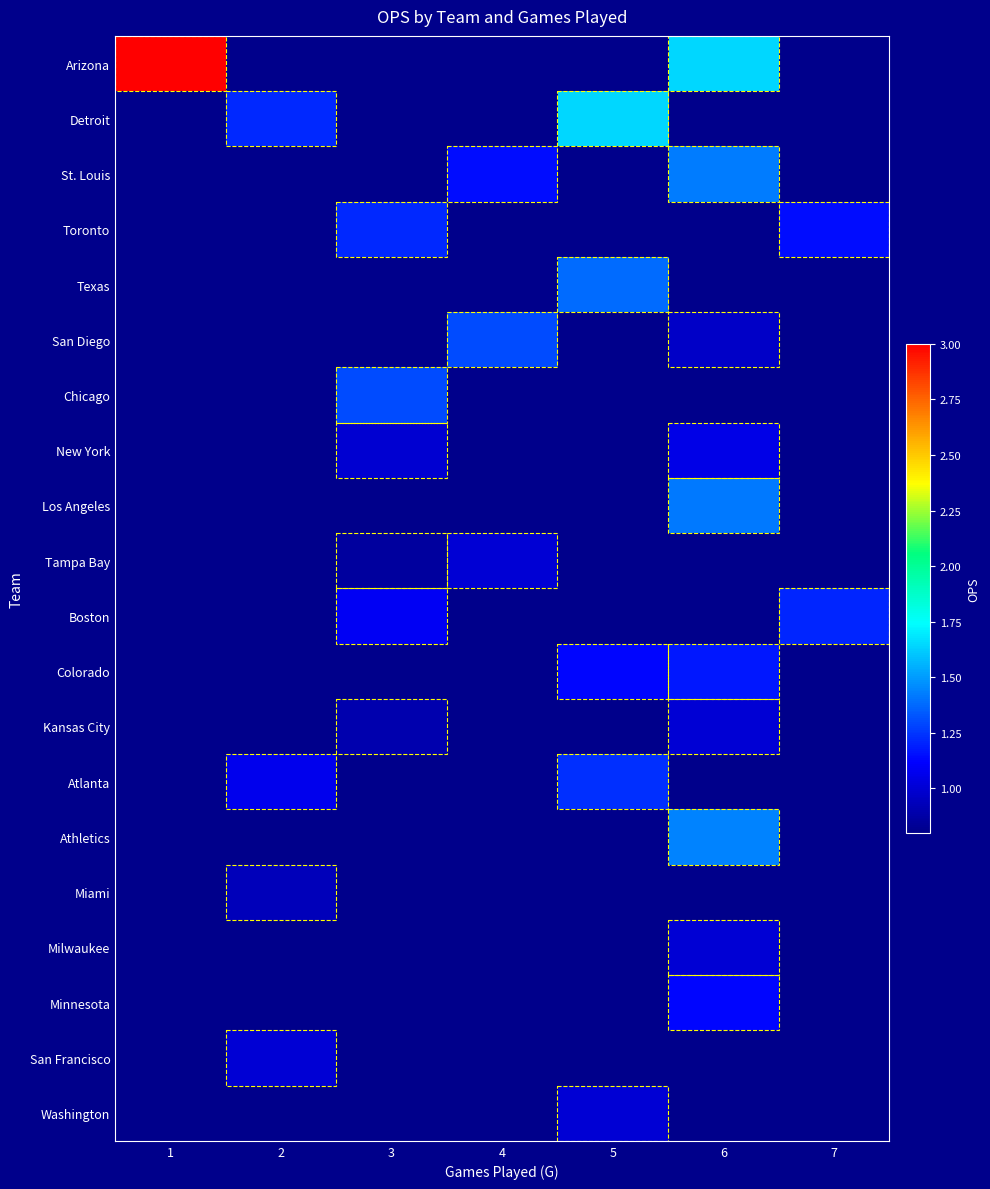

Reading right to left, transcribe all the data shown in this chart.

Arizona: 7=0.0	6=1.6	5=0.0	4=0.0	3=0.0	2=0.0	1=3.0
Detroit: 7=0.0	6=0.0	5=1.6	4=0.0	3=0.0	2=1.2	1=0.0
St. Louis: 7=0.0	6=1.4	5=0.0	4=1.1	3=0.0	2=0.0	1=0.0
Toronto: 7=1.1	6=0.0	5=0.0	4=0.0	3=1.2	2=0.0	1=0.0
Texas: 7=0.0	6=0.0	5=1.4	4=0.0	3=0.0	2=0.0	1=0.0
San Diego: 7=0.0	6=1.0	5=0.0	4=1.3	3=0.0	2=0.0	1=0.0
Chicago: 7=0.0	6=0.0	5=0.0	4=0.0	3=1.3	2=0.0	1=0.0
New York: 7=0.0	6=1.1	5=0.0	4=0.0	3=1.0	2=0.0	1=0.0
Los Angeles: 7=0.0	6=1.4	5=0.0	4=0.0	3=0.0	2=0.0	1=0.0
Tampa Bay: 7=0.0	6=0.0	5=0.0	4=1.0	3=0.9	2=0.0	1=0.0
Boston: 7=1.2	6=0.0	5=0.0	4=0.0	3=1.1	2=0.0	1=0.0
Colorado: 7=0.0	6=1.2	5=1.1	4=0.0	3=0.0	2=0.0	1=0.0
Kansas City: 7=0.0	6=1.0	5=0.0	4=0.0	3=0.9	2=0.0	1=0.0
Atlanta: 7=0.0	6=0.0	5=1.2	4=0.0	3=0.0	2=1.1	1=0.0
Athletics: 7=0.0	6=1.4	5=0.0	4=0.0	3=0.0	2=0.0	1=0.0
Miami: 7=0.0	6=0.0	5=0.0	4=0.0	3=0.0	2=0.9	1=0.0
Milwaukee: 7=0.0	6=1.0	5=0.0	4=0.0	3=0.0	2=0.0	1=0.0
Minnesota: 7=0.0	6=1.1	5=0.0	4=0.0	3=0.0	2=0.0	1=0.0
San Francisco: 7=0.0	6=0.0	5=0.0	4=0.0	3=0.0	2=1.0	1=0.0
Washington: 7=0.0	6=0.0	5=1.0	4=0.0	3=0.0	2=0.0	1=0.0